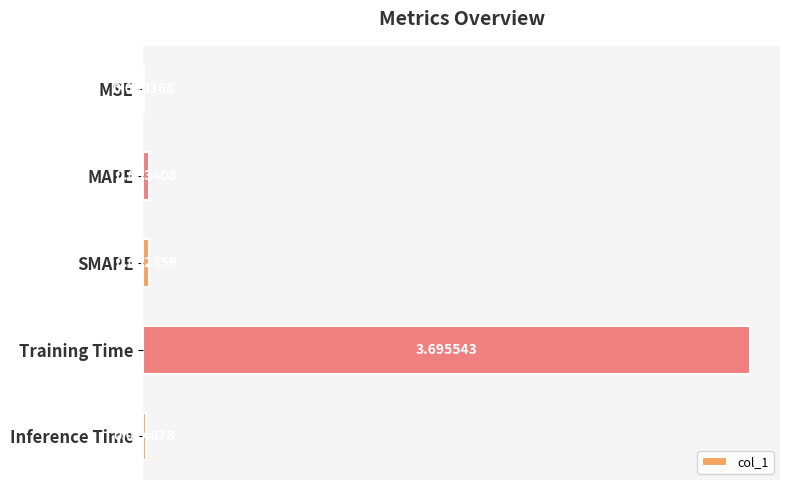

What is the sum of all values?

3.8